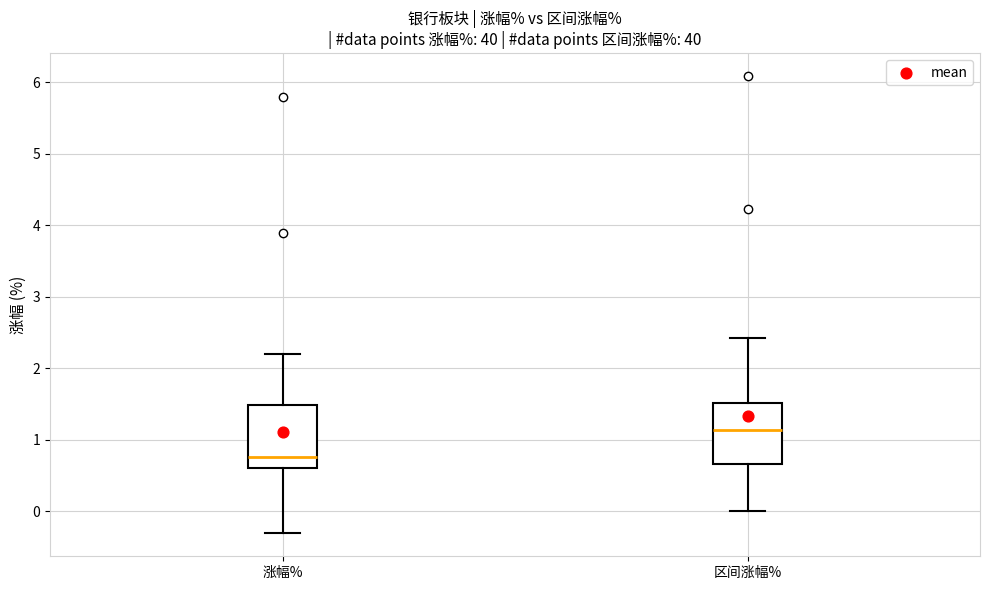

Which box's median line is the highest?

区间涨幅%